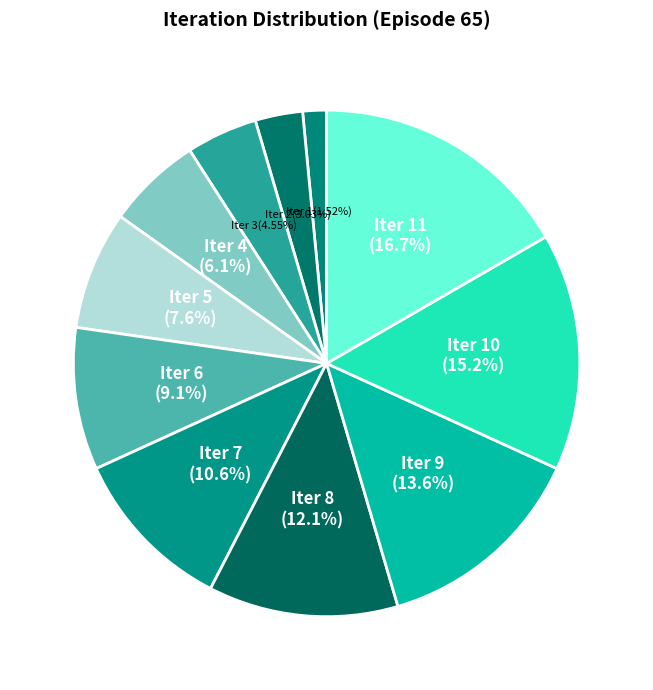

Rank the categories by value from highest to lowest.

11, 10, 9, 8, 7, 6, 5, 4, 3, 2, 1